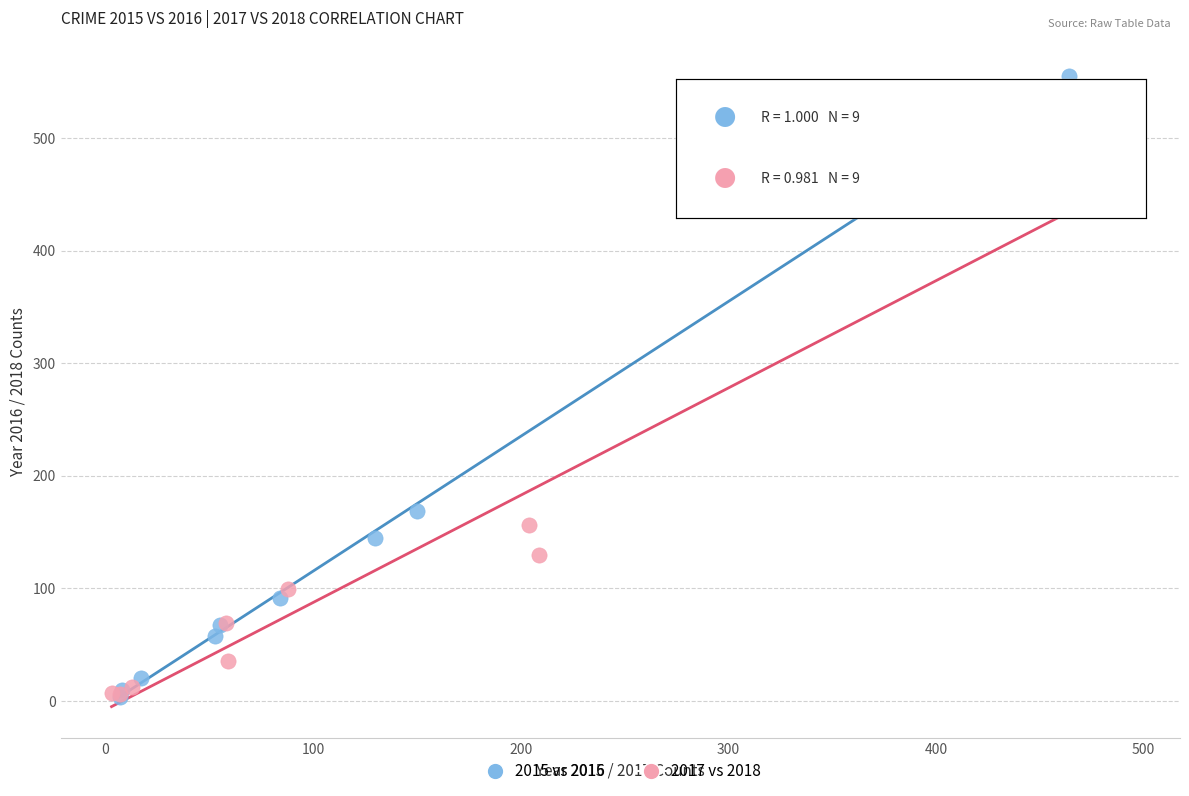

Which series reaches the maximum Y coordinate?

2015 vs 2016